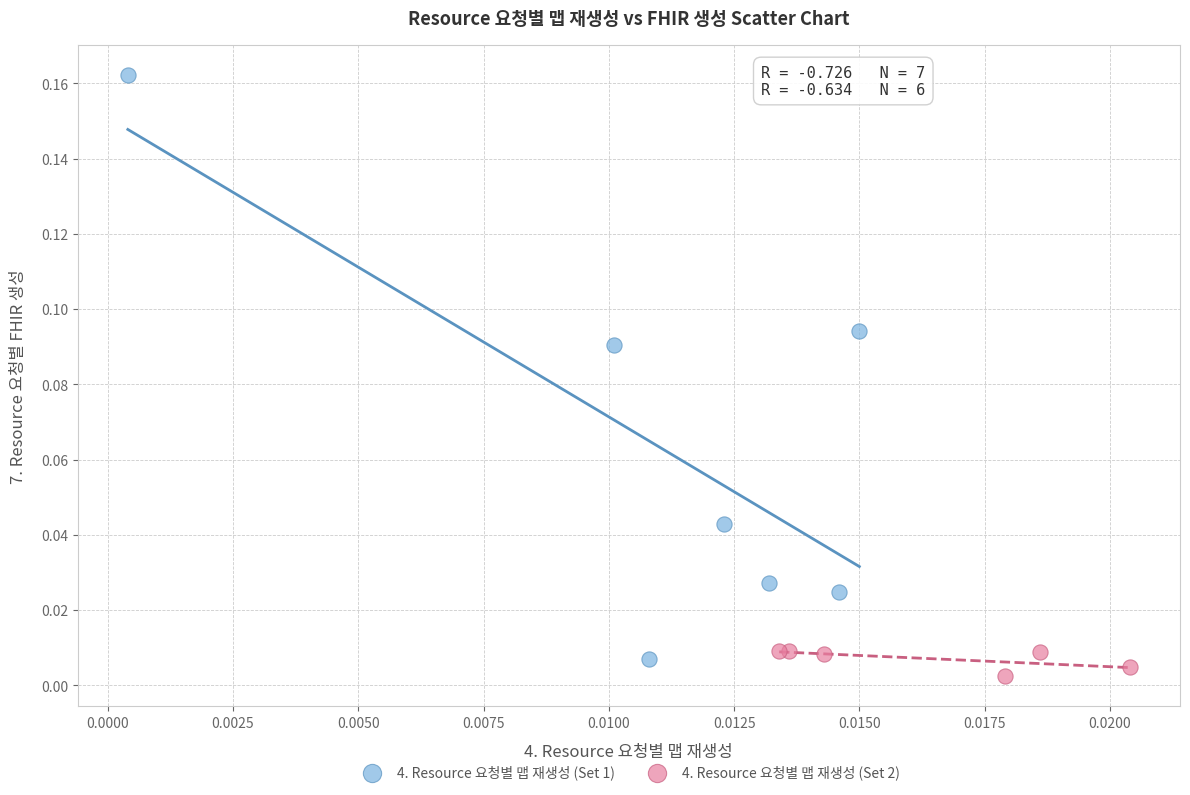

What are all the series names shown in the legend?

4. Resource 요청별 맵 재생성 (Set 1), 4. Resource 요청별 맵 재생성 (Set 2)